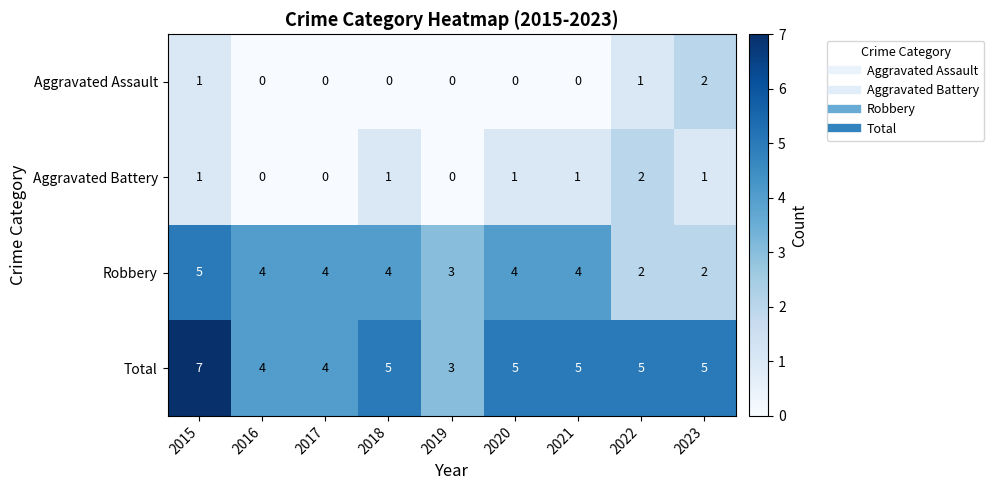

The value of Aggravated Battery at 2019 is 1. True or false?

False